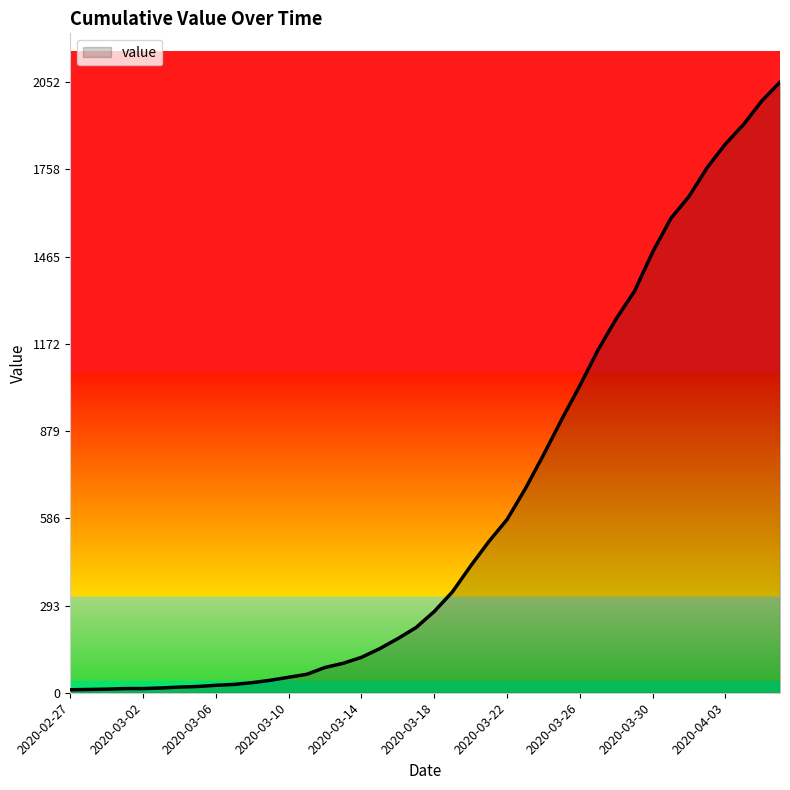

What is the maximum value shown in the chart?

2052